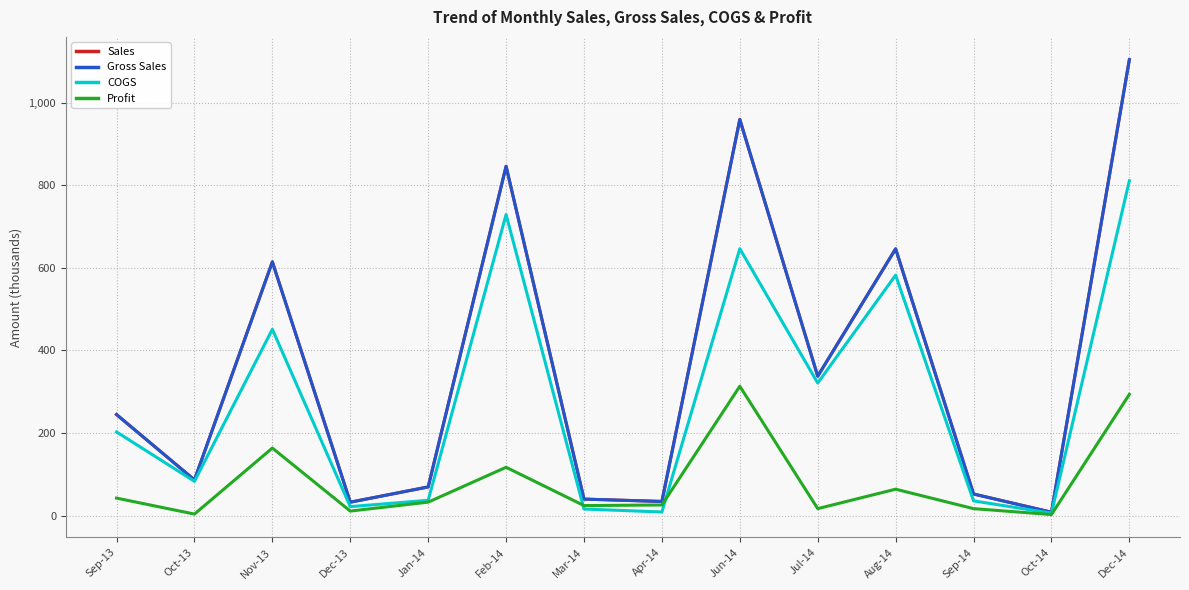

True or false: Sales and COGS cross at least once.

False